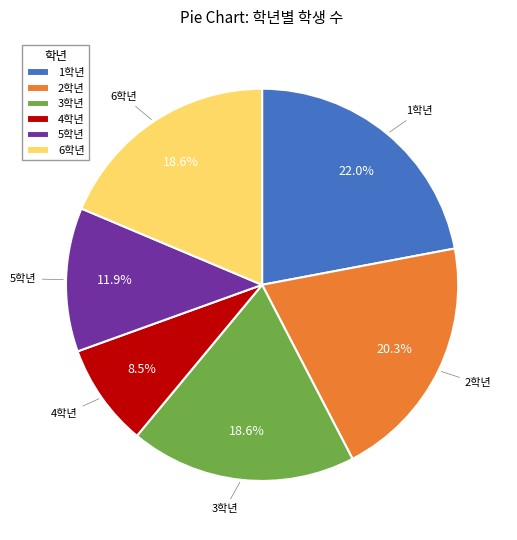

To the nearest percent, what is the difference between the largest and smallest slice percentages?

14%